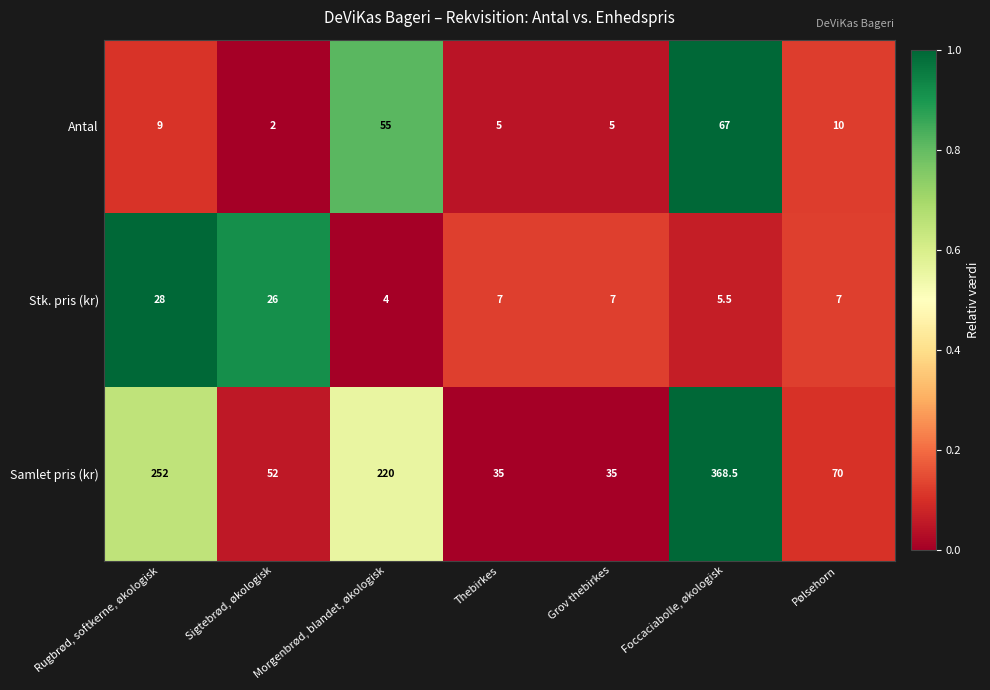

What is the difference between the highest and lowest values at Sigtebrød, økologisk?

50.0